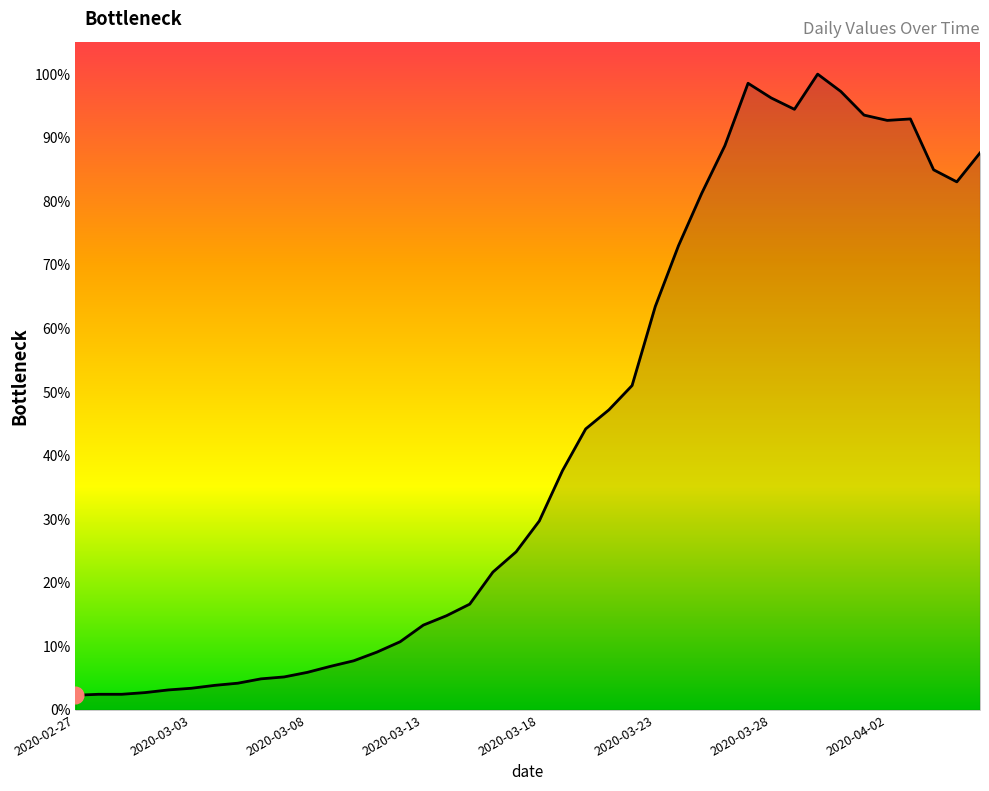

Does the chart display data point markers on the line(s)?

No